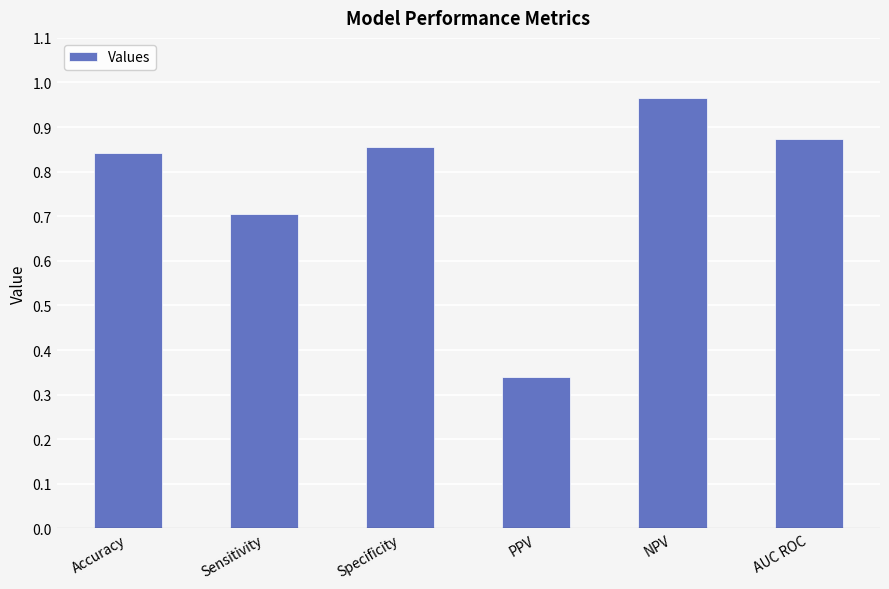

What is the difference between the values at Specificity and PPV?

0.5